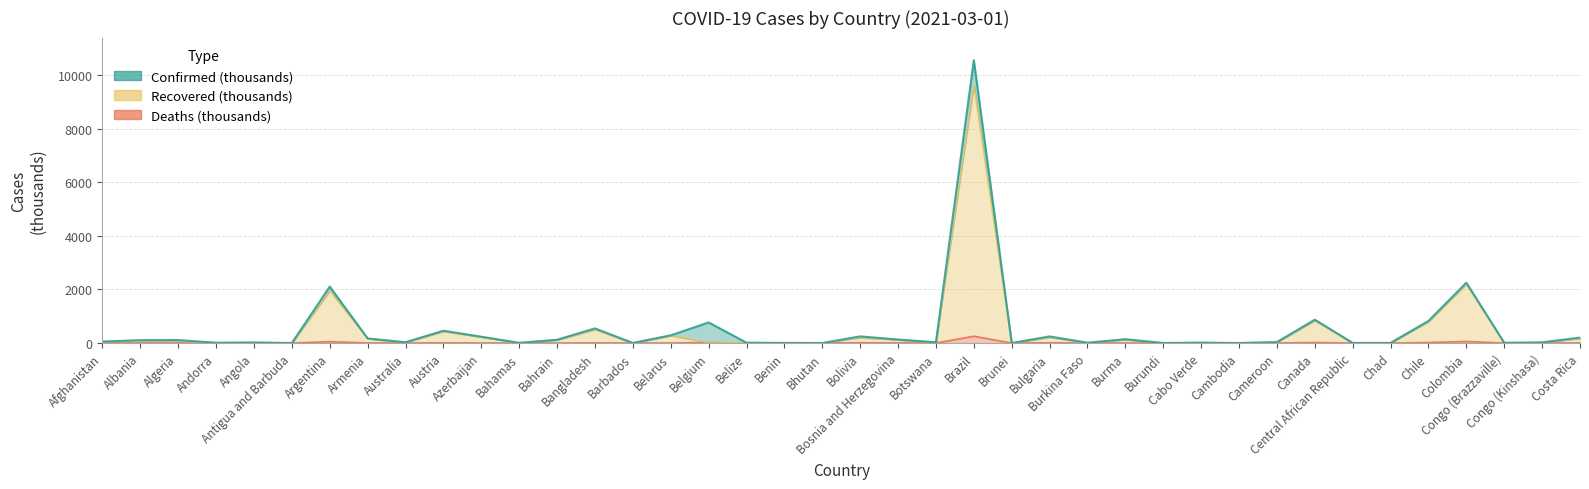

Reading right to left, what are all the values shown in this chart?

Confirmed: 204.3	25.9	8.8	2251.7	824.6	4.0	5.0	871.7	35.7	0.8	15.4	2.2	141.9	12.0	247.0	0.2	10551.3	28.4	131.0	248.5	0.9	5.4	12.3	769.4	287.3	3.1	546.2	122.4	8.5	234.5	459.4	29.0	172.1	2107.4	0.7	20.8	10.9	113.1	107.2	55.7
Recovered: 179.9	19.7	7.1	2208.0	801.1	3.6	5.0	841.4	33.1	0.5	15.0	0.8	134.7	11.6	215.7	0.2	9637.3	23.6	120.9	204.2	0.9	4.3	12.2	22.1	280.0	2.4	505.3	115.5	7.5	232.0	439.0	23.8	166.6	1957.0	0.3	19.8	10.6	81.1	71.6	51.8
Deaths: 2.8	0.7	0.1	59.8	20.6	0.1	0.1	22.0	0.6	0.0	0.1	0.0	3.2	0.1	10.2	0.0	254.9	0.3	5.1	11.6	0.0	0.1	0.3	22.1	2.0	0.0	8.4	0.4	0.2	3.2	8.6	0.9	3.2	52.0	0.0	0.5	0.1	3.0	1.8	2.4